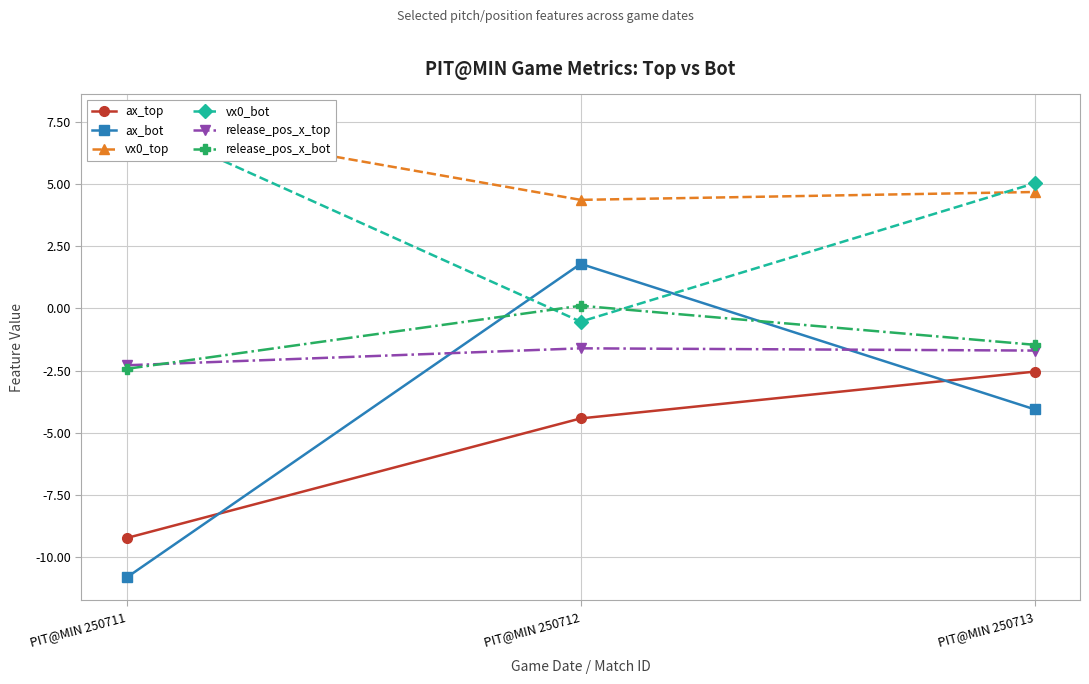

Reading right to left, what are all the values shown in this chart?

ax_top: -2.5	-4.4	-9.2
ax_bot: -4.1	1.8	-10.8
vx0_top: 4.7	4.4	7.6
vx0_bot: 5.0	-0.5	7.7
release_pos_x_top: -1.7	-1.6	-2.3
release_pos_x_bot: -1.5	0.1	-2.4